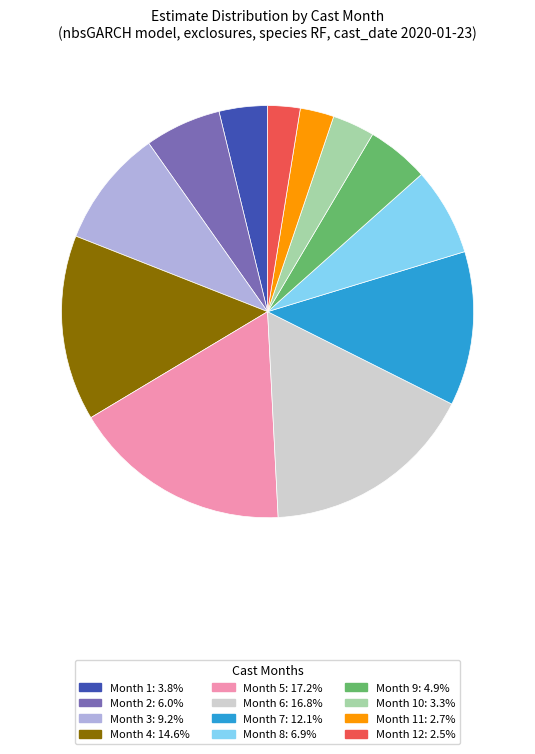

Is there a majority slice in this chart?

No